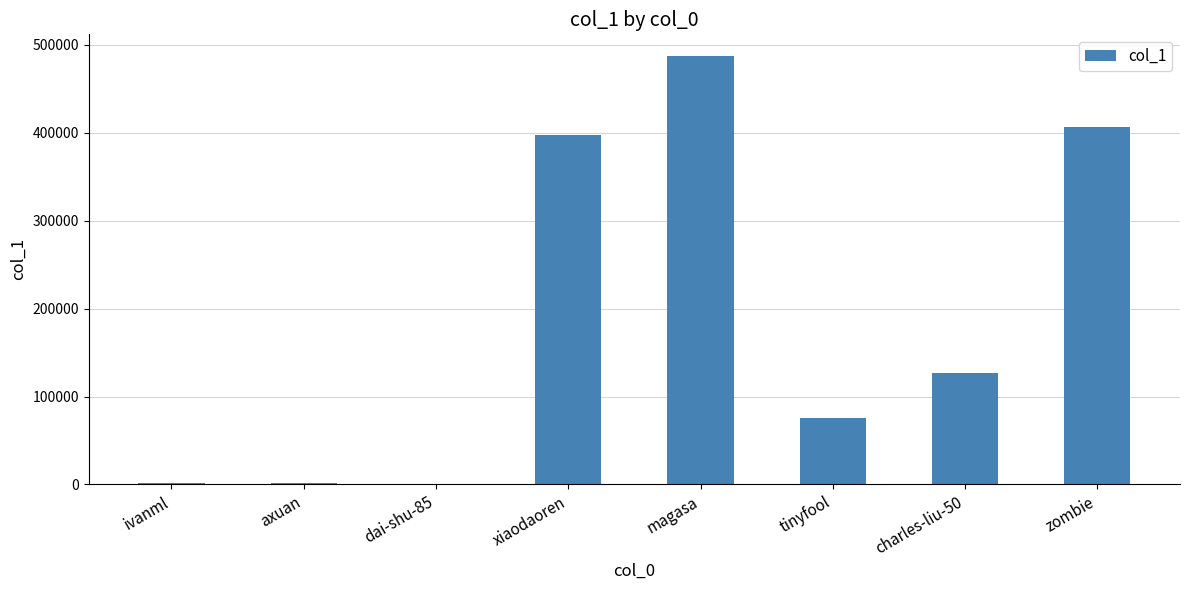

What is the sum of all values?

1496699